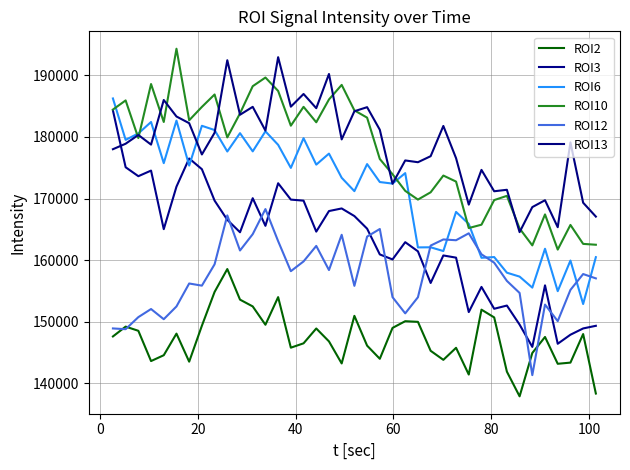

Reading left to right, list all the values displayed in this chart.

ROI2: 147622	149218	148540	143629	144576	148080	143531	149357	154846	158557	153594	152494	149520	154001	145800	146507	148913	146820	143242	150964	146131	143997	149004	150096	149991	145294	143827	145778	141441	151966	150711	141911	137906	144941	147539	143187	143377	148010	138360
ROI3: 184285	175072	173620	174528	165029	171924	176497	174753	169656	166541	164525	170049	165568	172475	169823	169649	164628	167965	168387	167152	165109	160928	160116	162914	161429	156297	160761	160406	151576	155658	152113	152634	149540	145928	155914	146435	147903	148921	149349
ROI6: 186232	179514	180554	182413	175737	182635	175339	181796	181106	177627	180599	177647	180896	178707	174963	179789	175495	177284	173361	171194	175582	172671	172420	174119	162068	162087	161475	167822	165877	160383	160500	157966	157329	155542	161848	154969	159935	152881	160485
ROI10: 184428	185912	179802	188570	182414	194300	182689	184860	186876	179910	183807	188218	189624	187448	181813	184873	182367	186068	188431	184296	183118	176409	173943	171242	169825	171008	173723	172746	165207	165752	169743	170430	165133	162394	167420	161712	165714	162639	162499
ROI12: 148921	148801	150755	152071	150419	152489	156214	155863	159328	167261	161567	164215	168285	163082	158210	159794	162308	158391	164114	155830	163820	165053	153998	151366	153983	162363	163357	163231	164355	160949	159585	156631	154676	141348	152790	150105	155172	157746	157042
ROI13: 177996	178886	180310	178745	185980	183305	182219	177146	180664	192434	183587	184870	181017	192926	184897	186956	184653	190200	179589	184157	184816	181156	172396	176175	175886	176865	181769	176541	169007	174643	171176	171414	164545	168606	169719	165344	179110	169318	167067